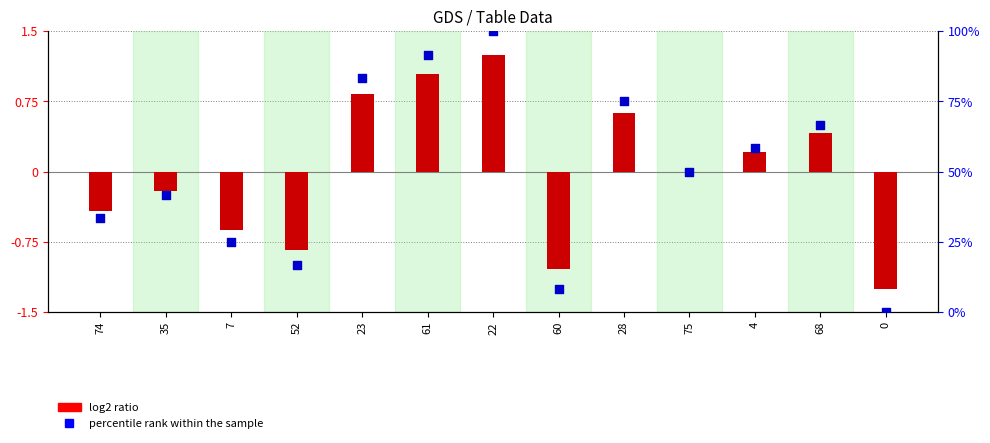

Which series contains the lowest Y value?

log2 ratio